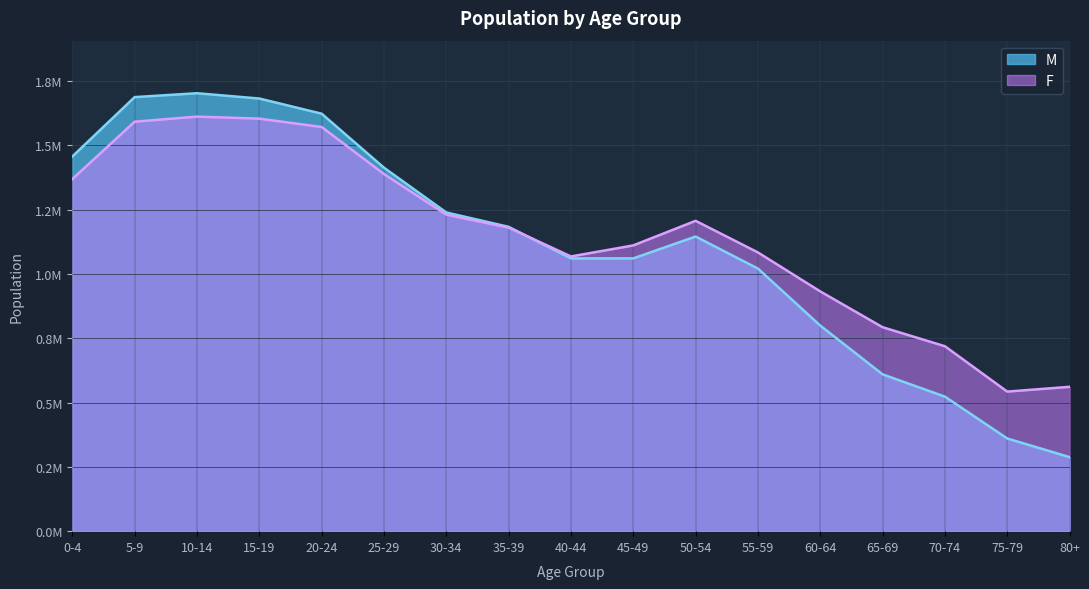

Rank the series by their maximum value, from lowest to highest.

F, M